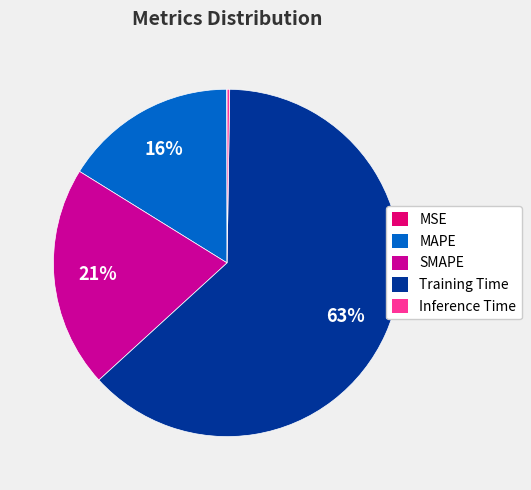

Is it true that Training Time is 57% of the pie?

False